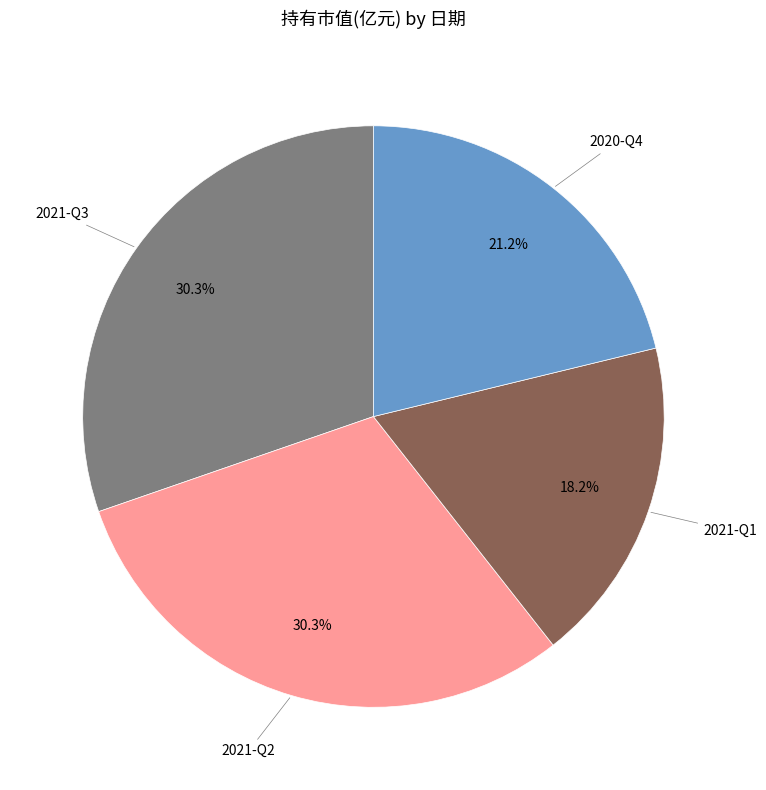

Is there a majority slice in this chart?

No